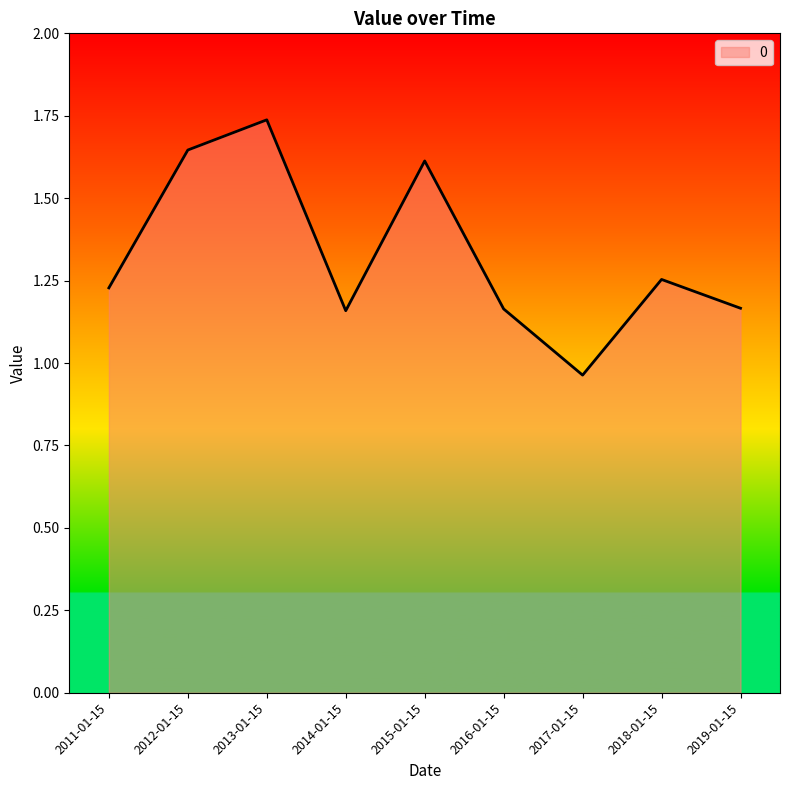

Between 2018-01-15 and 2016-01-15, which is larger?

2018-01-15